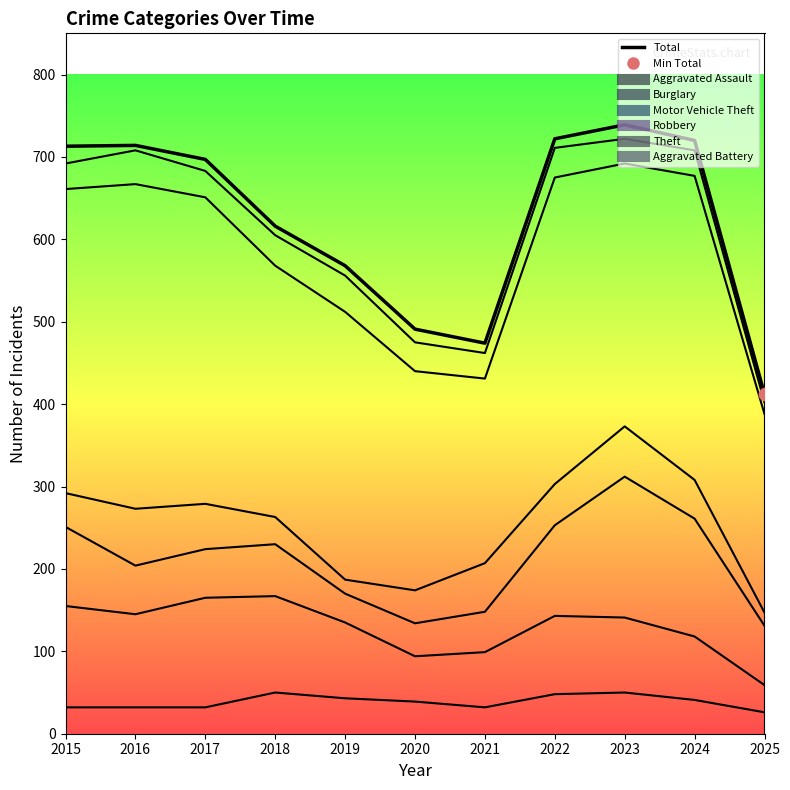

What is the change in value from 2019 to 2022?

+154